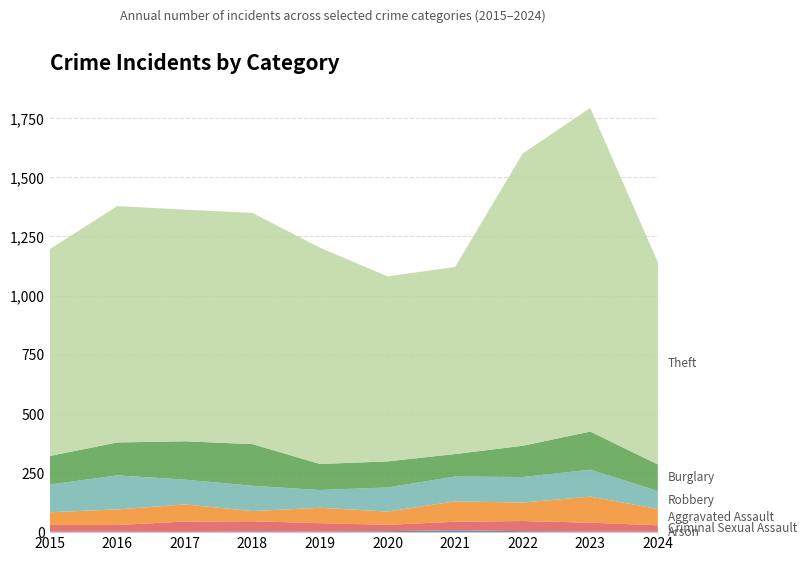

Reading left to right, what are all the values shown in this chart?

Arson: 2015=2	2016=2	2017=1	2018=3	2019=2	2020=4	2021=8	2022=4	2023=2	2024=2
Criminal Sexual Assault: 2015=28	2016=28	2017=44	2018=43	2019=36	2020=27	2021=36	2022=43	2023=38	2024=27
Aggravated Assault: 2015=54	2016=66	2017=72	2018=43	2019=65	2020=56	2021=86	2022=78	2023=110	2024=69
Robbery: 2015=117	2016=144	2017=105	2018=107	2019=75	2020=102	2021=105	2022=108	2023=114	2024=76
Burglary: 2015=121	2016=139	2017=162	2018=176	2019=110	2020=110	2021=95	2022=132	2023=161	2024=112
Theft: 2015=874	2016=999	2017=979	2018=977	2019=914	2020=782	2021=791	2022=1235	2023=1368	2024=855